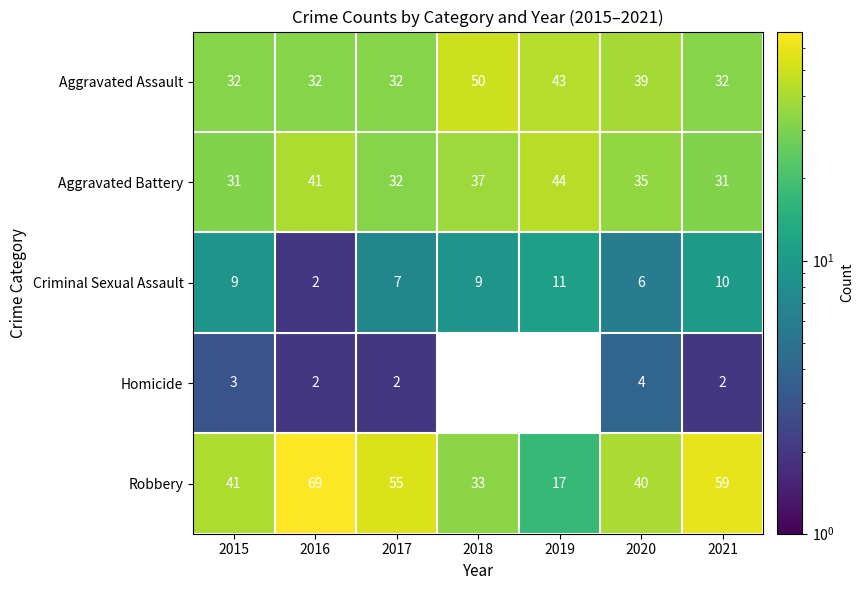

What is the difference between the maximum and second lowest values in the Criminal Sexual Assault series?

5